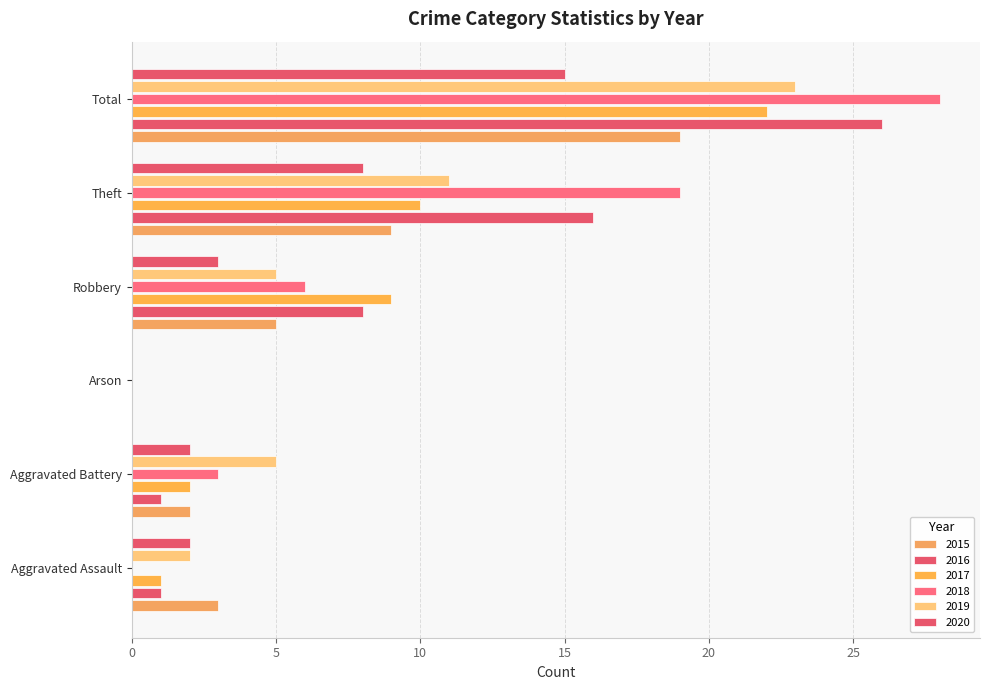

What is the average value of the 2019 series?

8